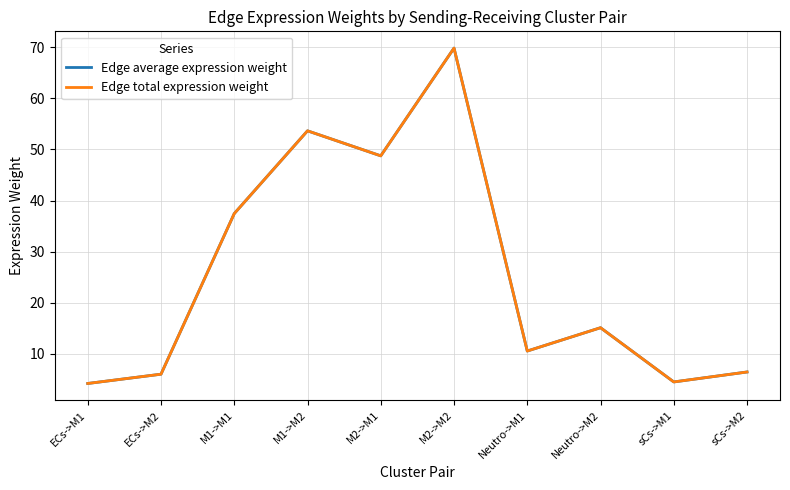

Which series has the largest total across all categories?

Edge average expression weight